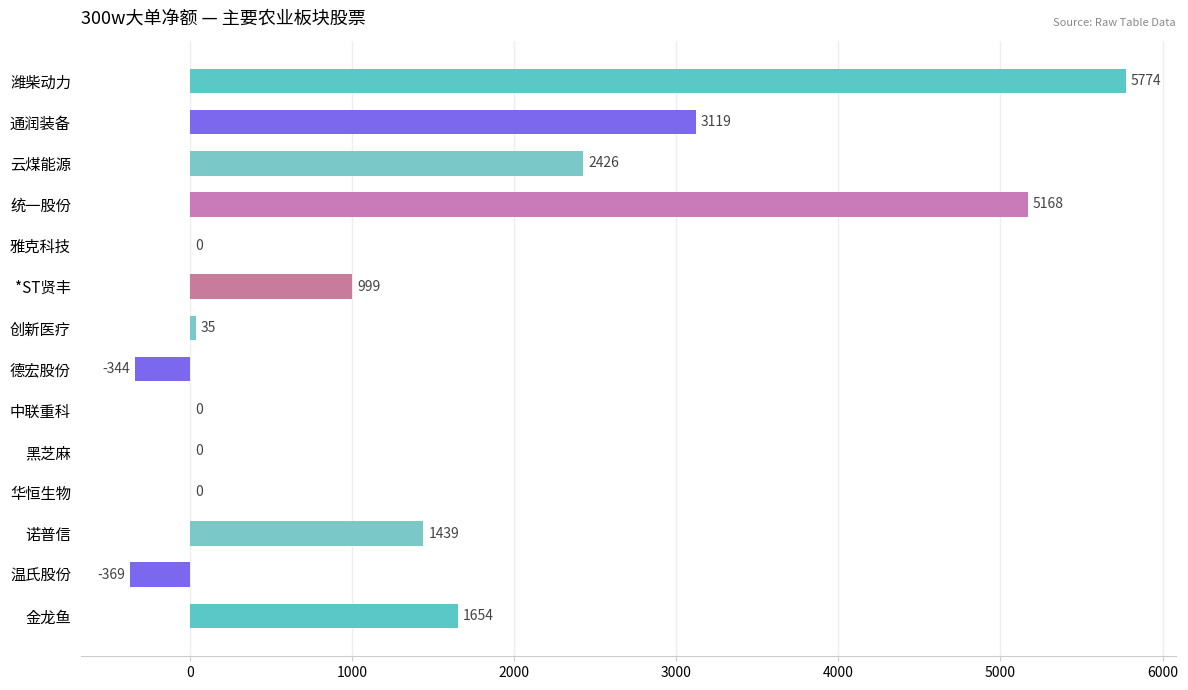

What is the maximum value shown in the chart?

5773.9